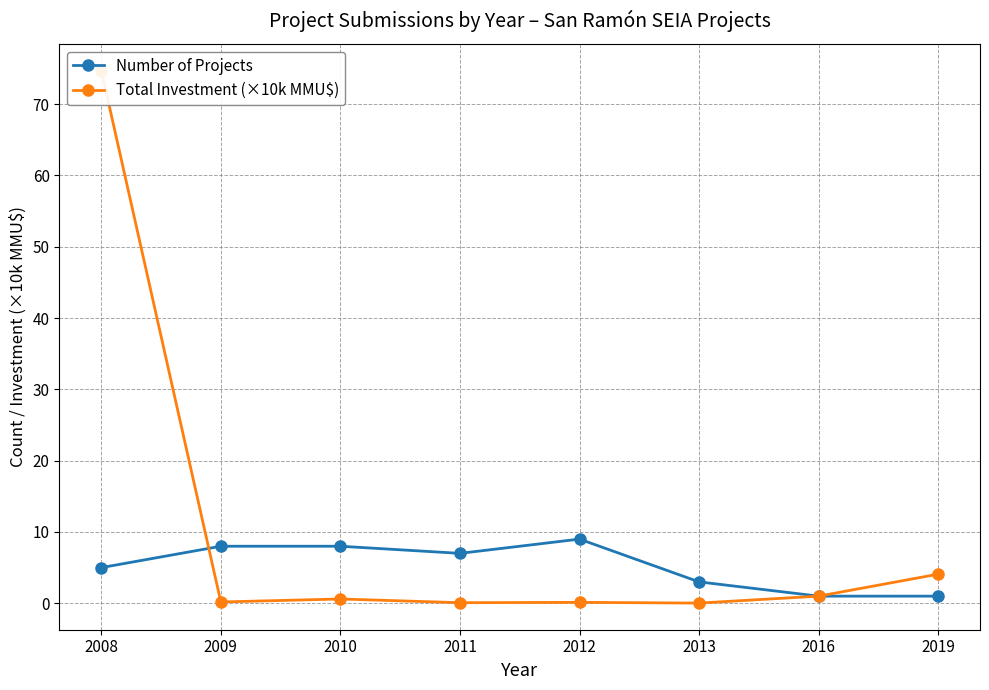

The value of Number of Projects at 2009 is 8.0. True or false?

True